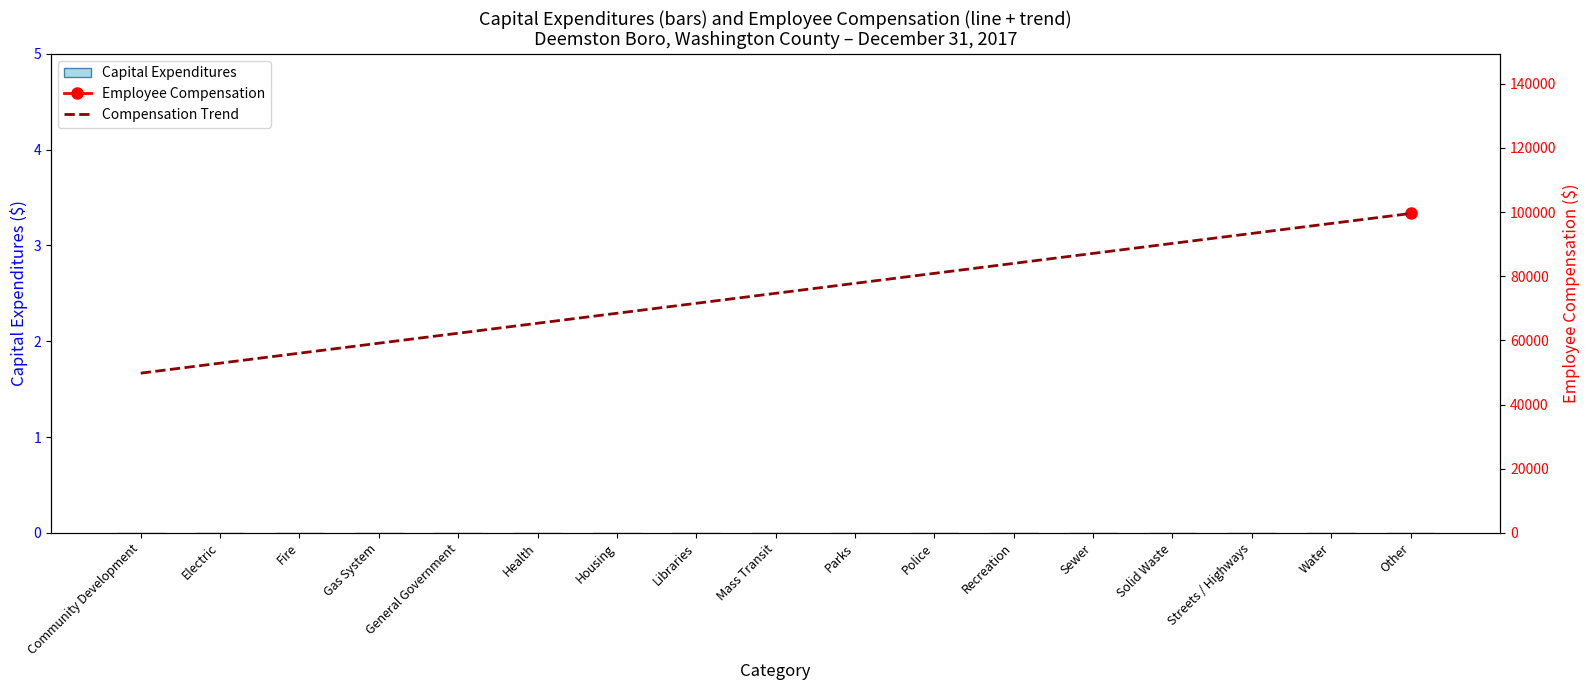

At how many categories does at least one series exceed 91797?

3